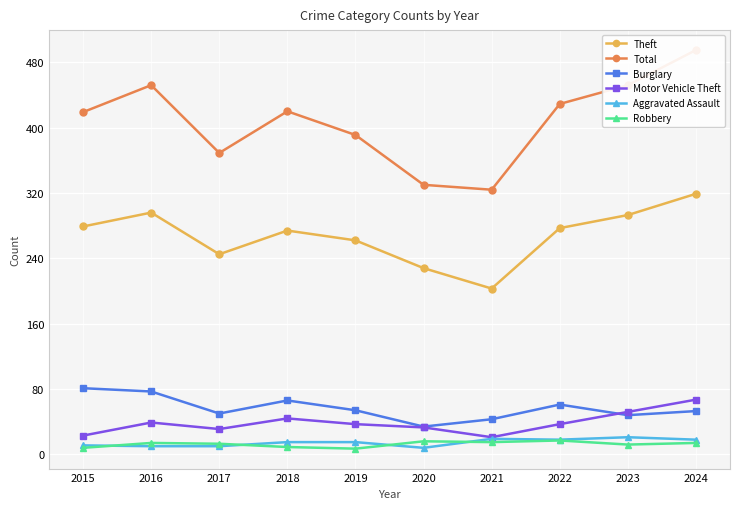

True or false: Burglary and Total intersect in this chart.

False